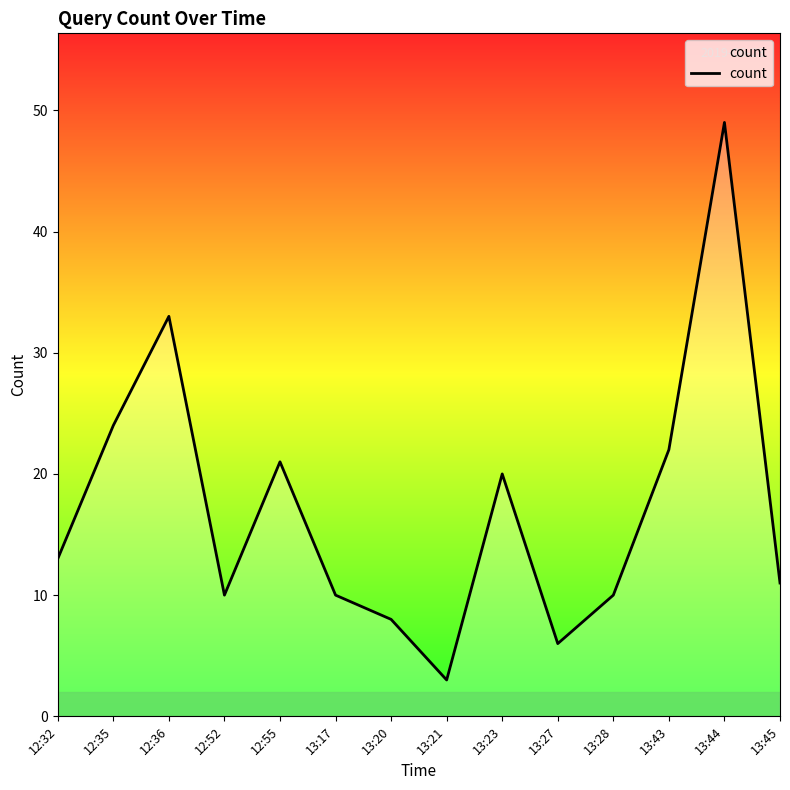

What is the difference between the maximum and second lowest values?

43